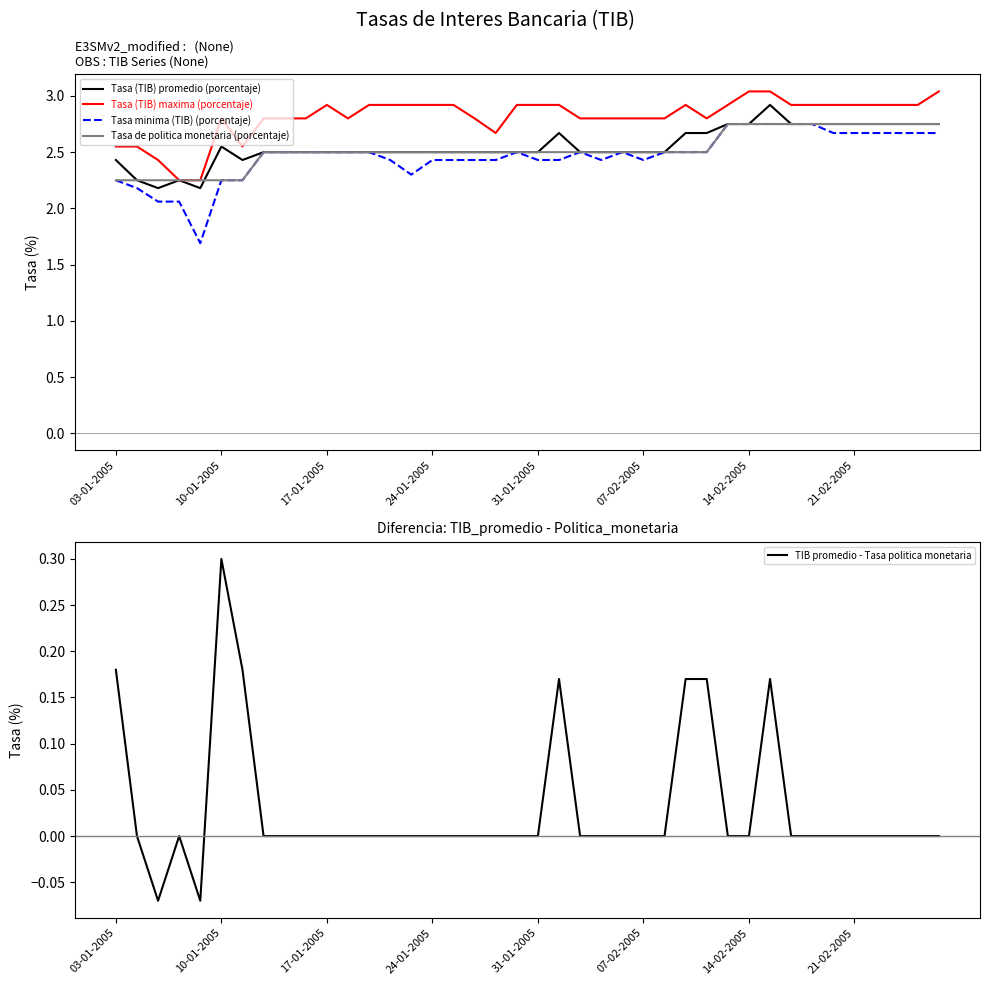

Is it true that TIB promedio - Tasa politica monetaria equals 0.2 at 36?

False